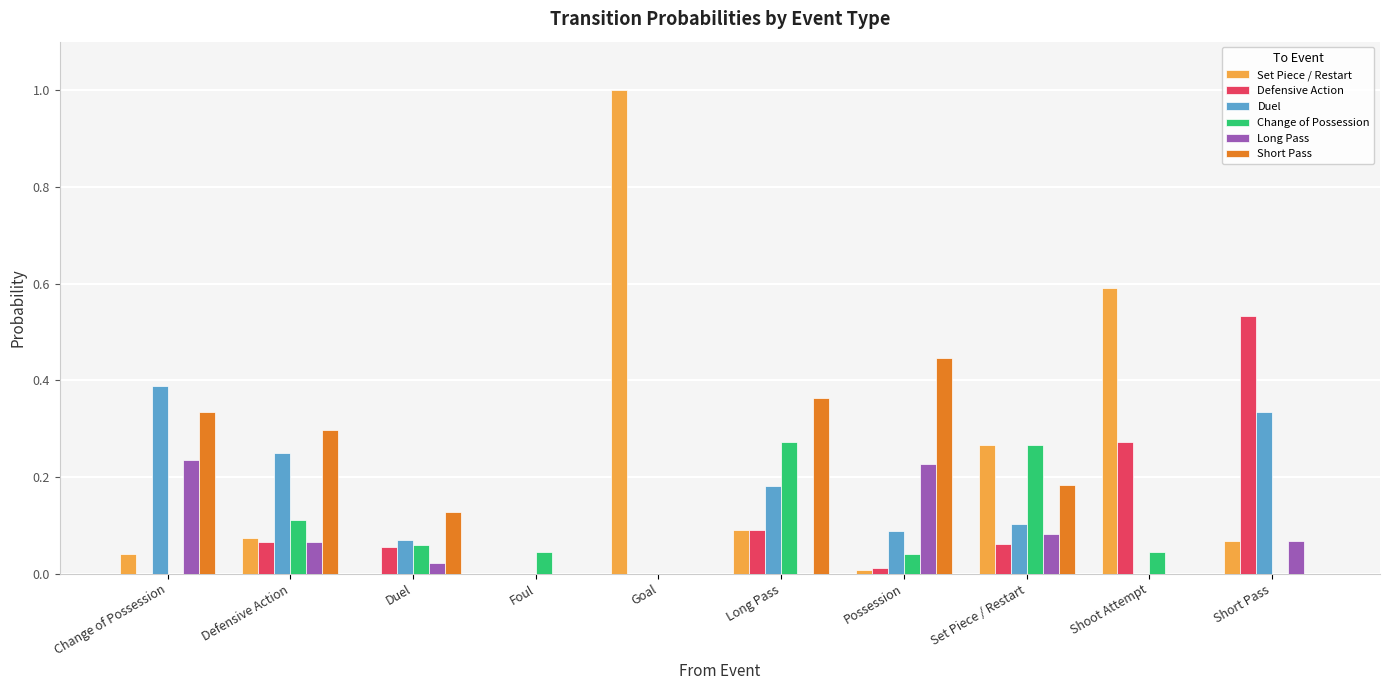

The value of Long Pass at Possession is 0.1. True or false?

False